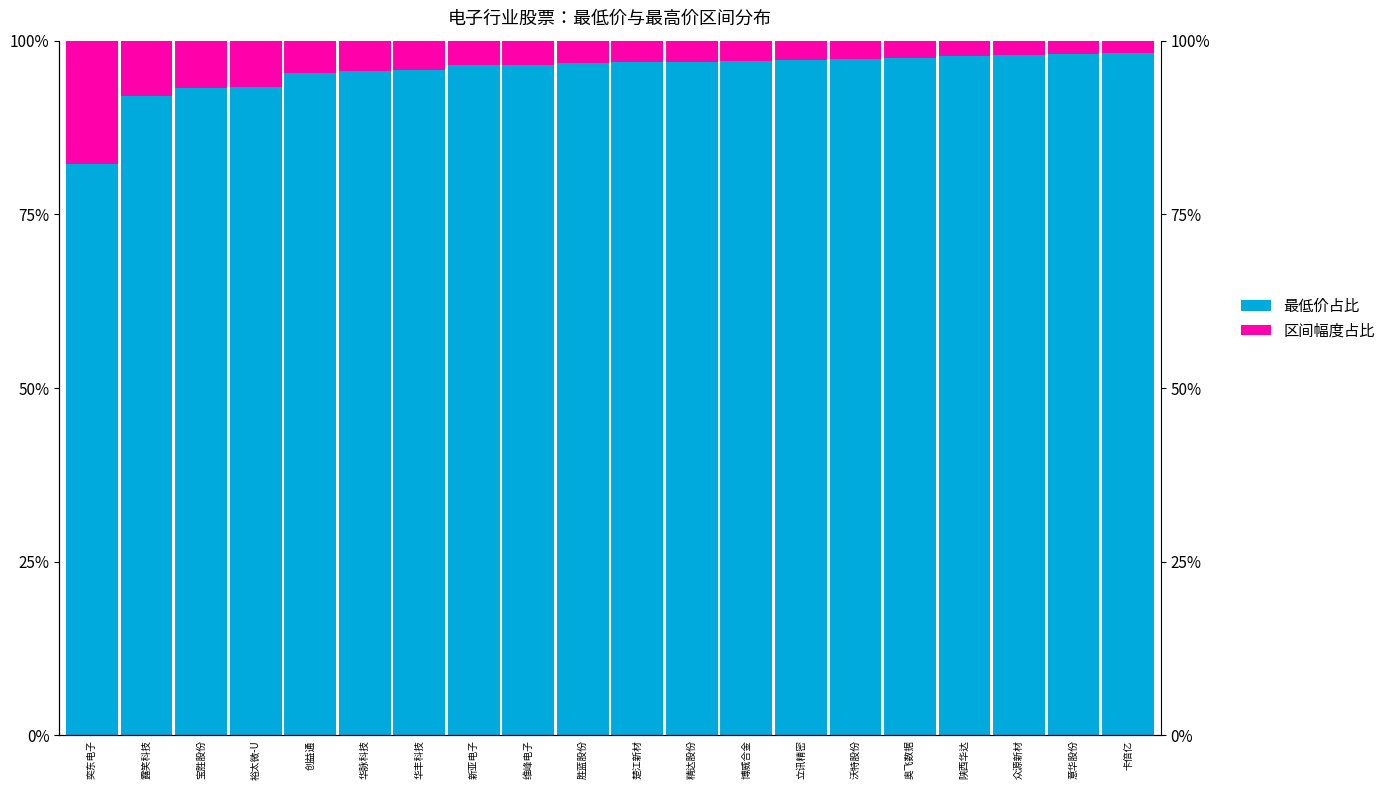

What is the value of the 区间幅度占比 bar at the 1st from the left?

17.7